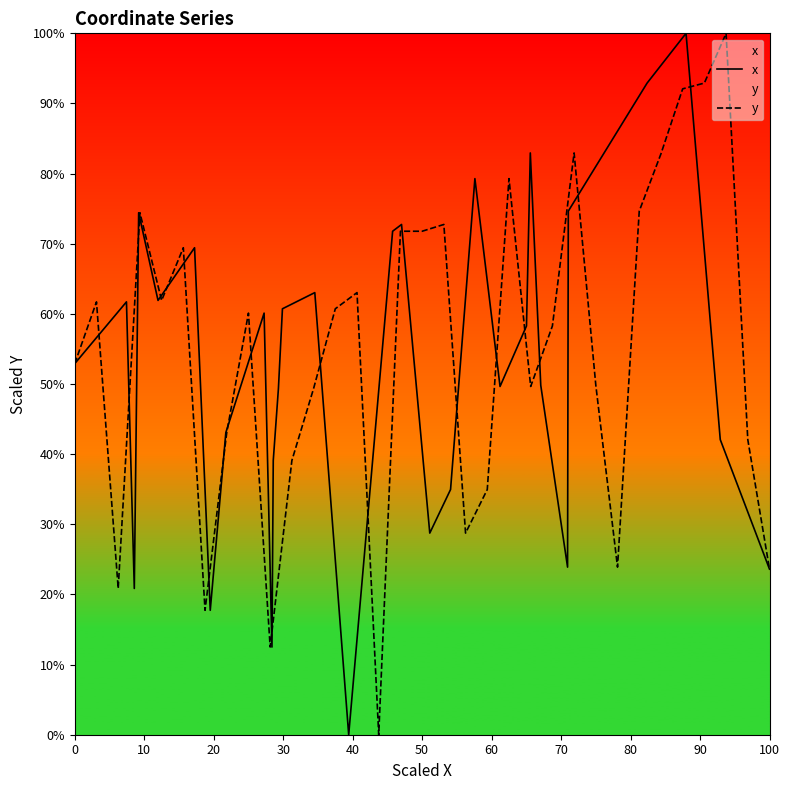

Does the chart have visible grid lines?

No